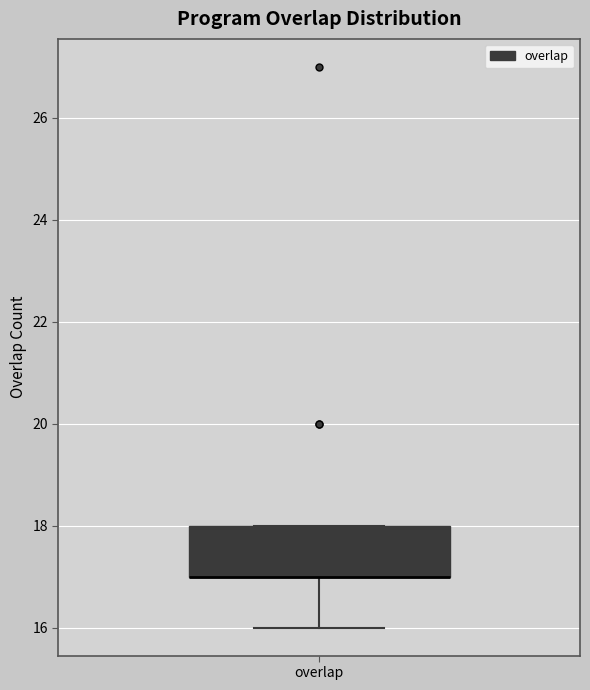

Where does the lower whisker of the box for overlap end on the y-axis? The values are not printed on the chart, so give them approximately, as read against the axis.

16